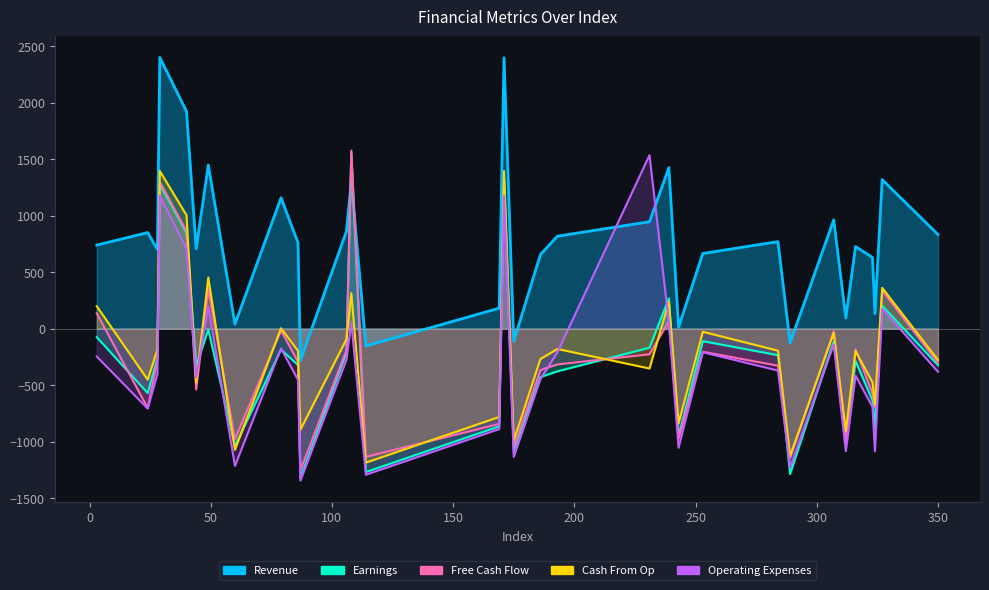

How many lines are shown in the chart?

5